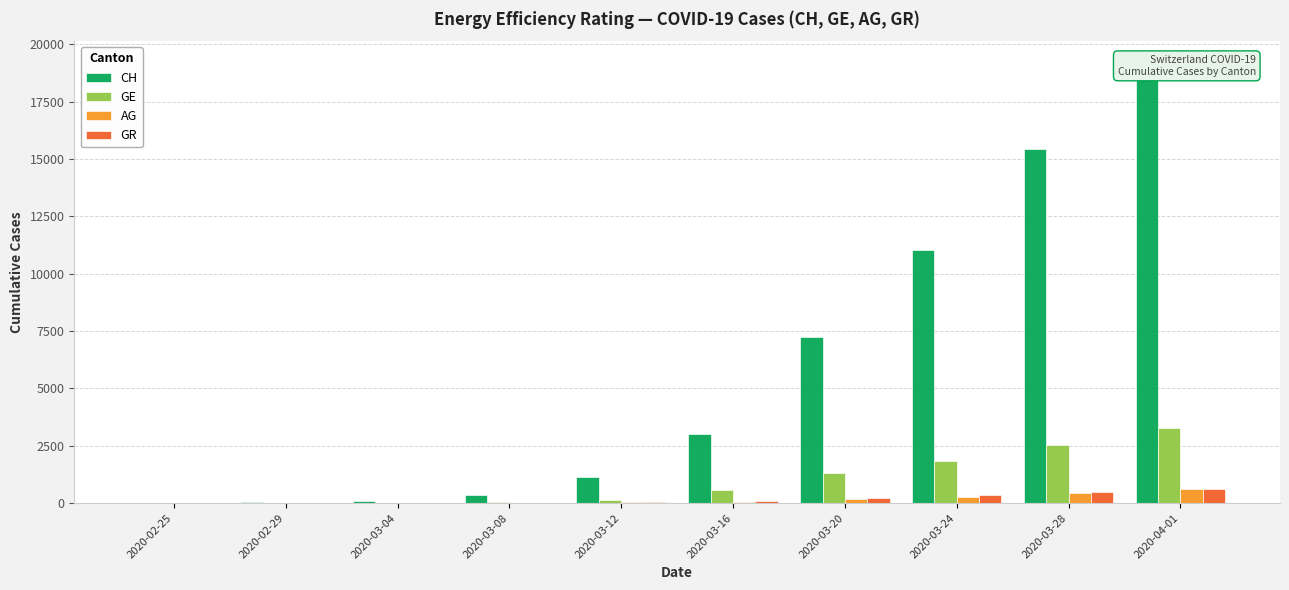

Which series changed the most between 2020-02-29 and 2020-03-16?

CH